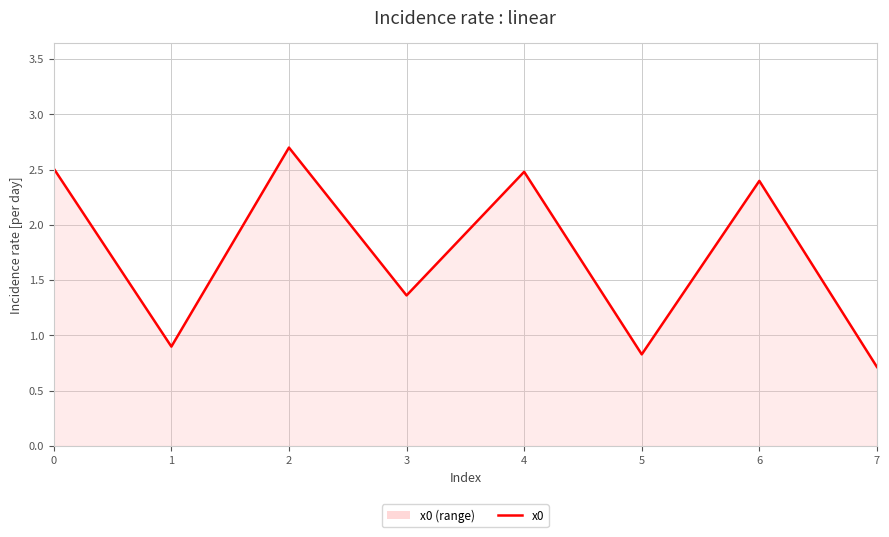

What is the difference between the second highest and second lowest values?

1.7